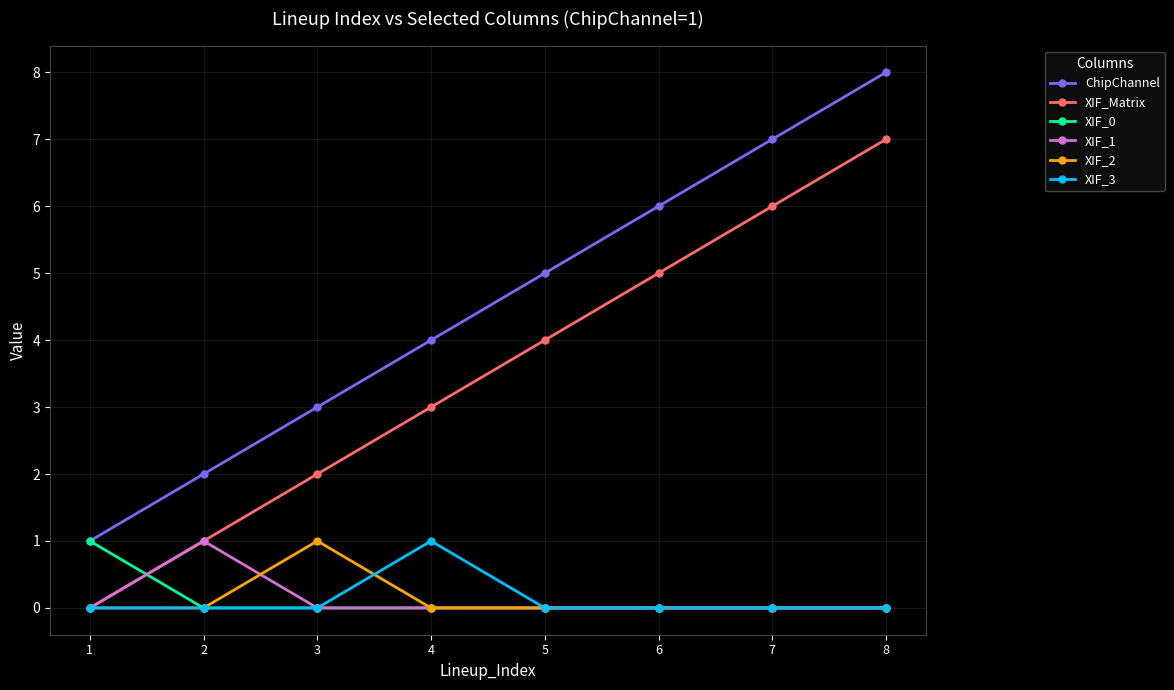

Which series has the largest total across all categories?

ChipChannel